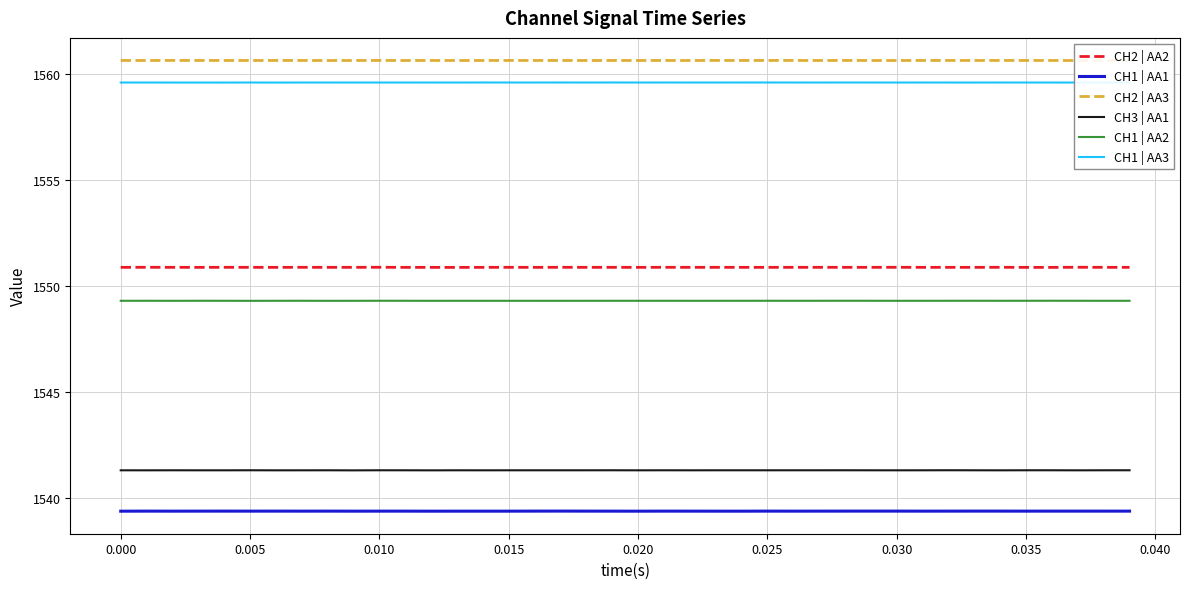

What is the greatest value displayed?

1560.7